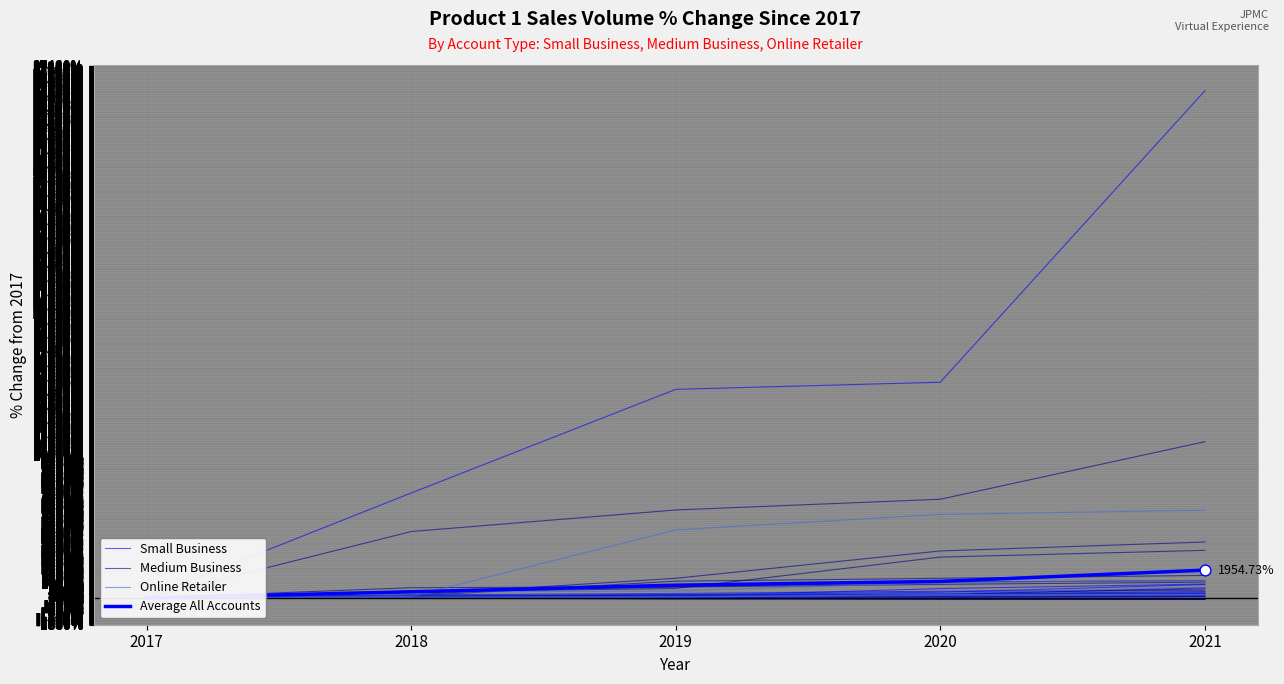

Is the value of Online Retailer at 2020 greater than the value of Average All Accounts at 2020?

No